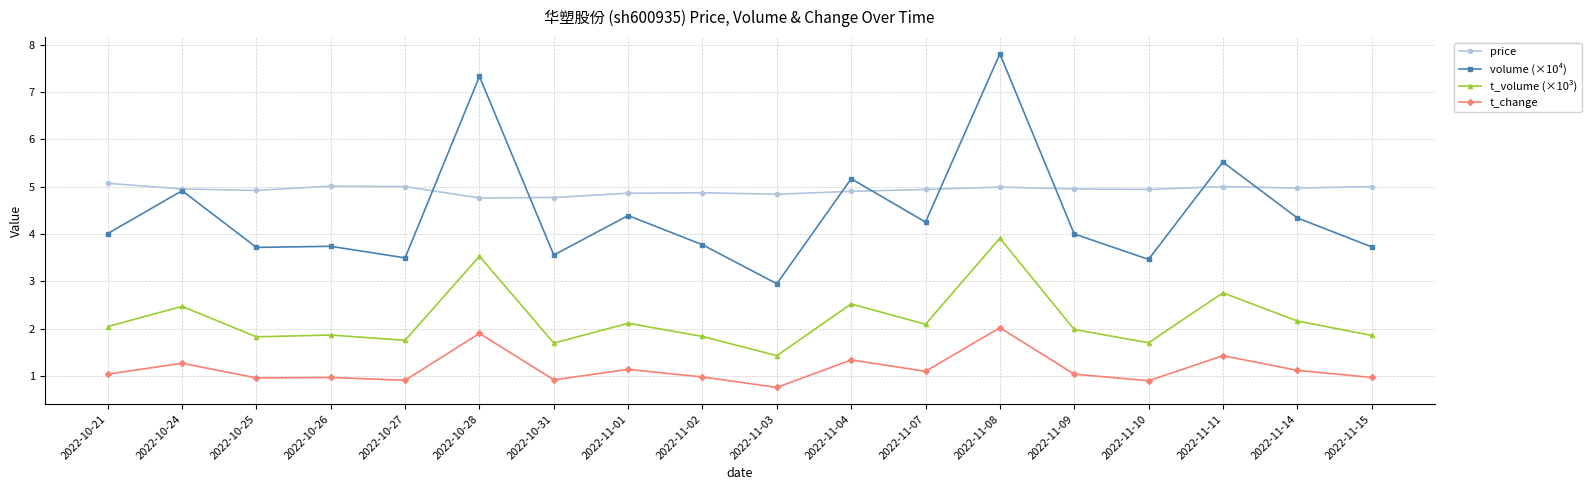

True or false: price has more than 1 interior local peaks.

True